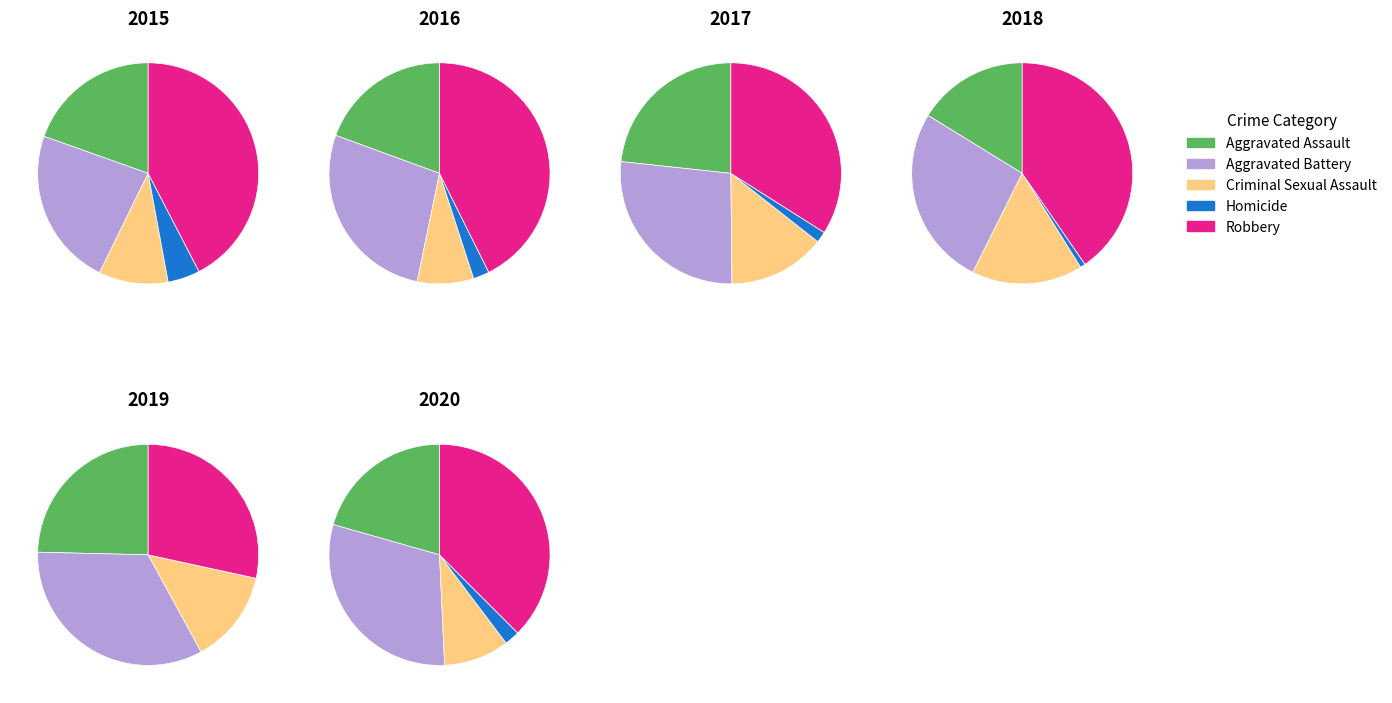

Which slice is the largest?

2016